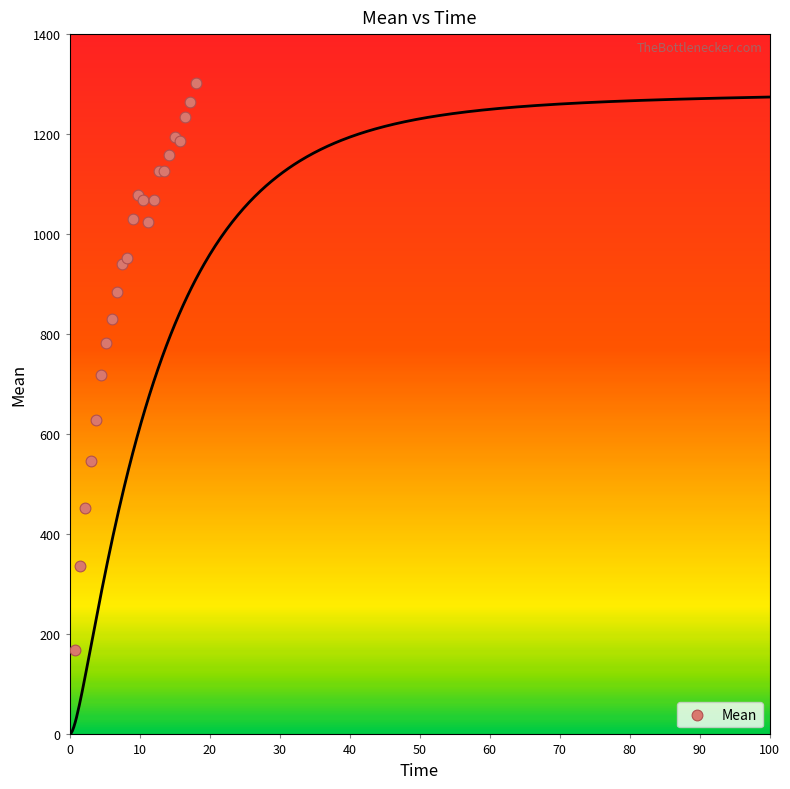

What Y value in the scatter plot is closest to 736?

718.9